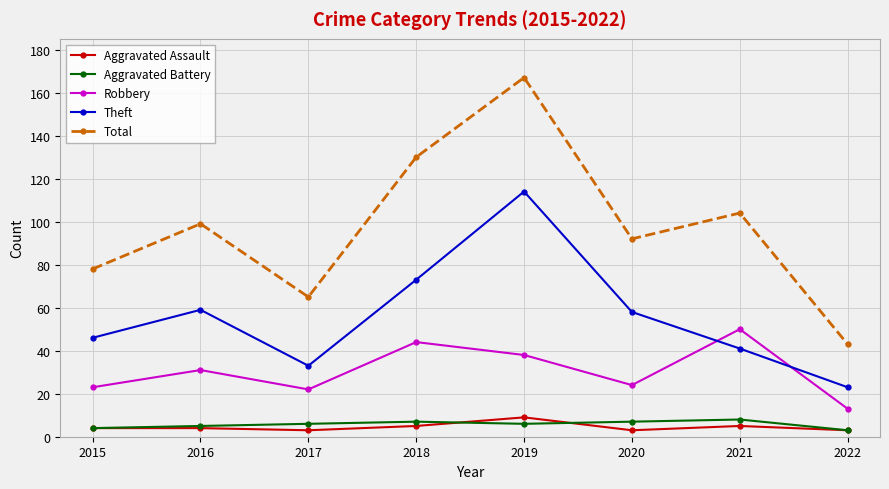

Reading left to right, transcribe all the data shown in this chart.

Aggravated Assault: 2015=4	2016=4	2017=3	2018=5	2019=9	2020=3	2021=5	2022=3
Aggravated Battery: 2015=4	2016=5	2017=6	2018=7	2019=6	2020=7	2021=8	2022=3
Robbery: 2015=23	2016=31	2017=22	2018=44	2019=38	2020=24	2021=50	2022=13
Theft: 2015=46	2016=59	2017=33	2018=73	2019=114	2020=58	2021=41	2022=23
Total: 2015=78	2016=99	2017=65	2018=130	2019=167	2020=92	2021=104	2022=43